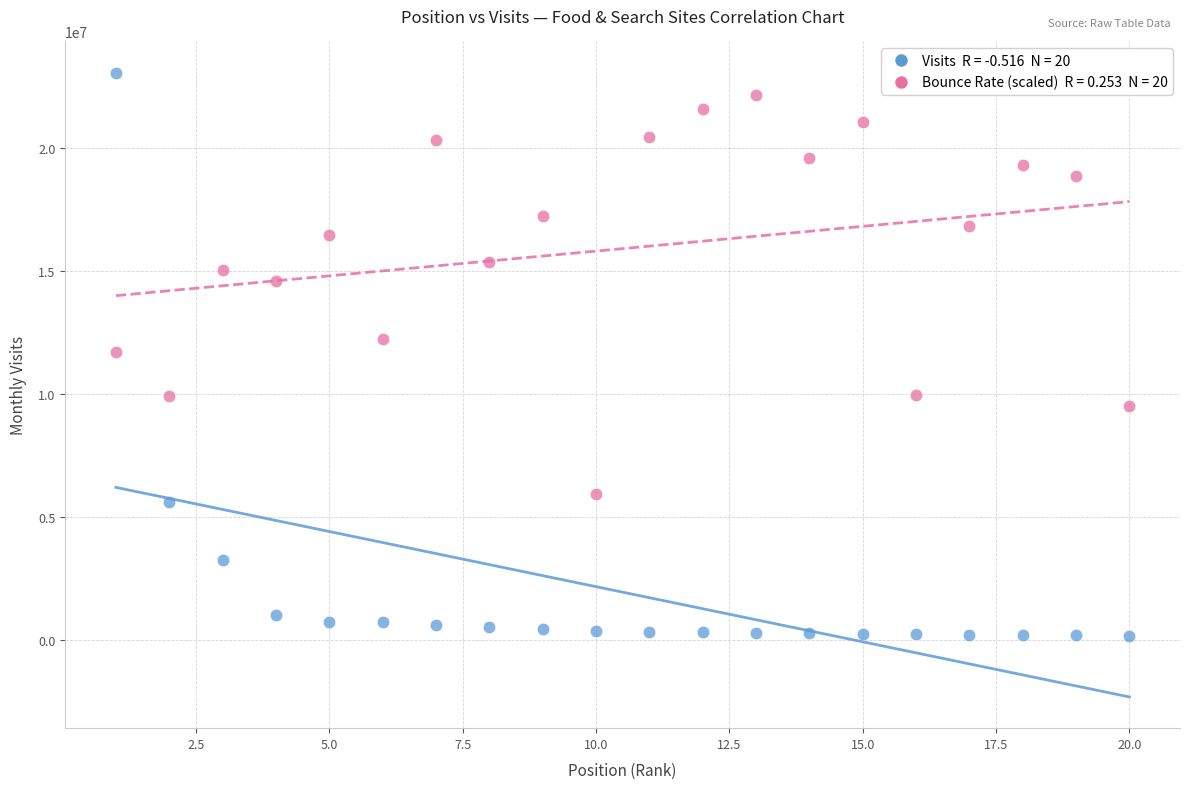

Across all data points, what is the range of X values (max minus min)?

19.0